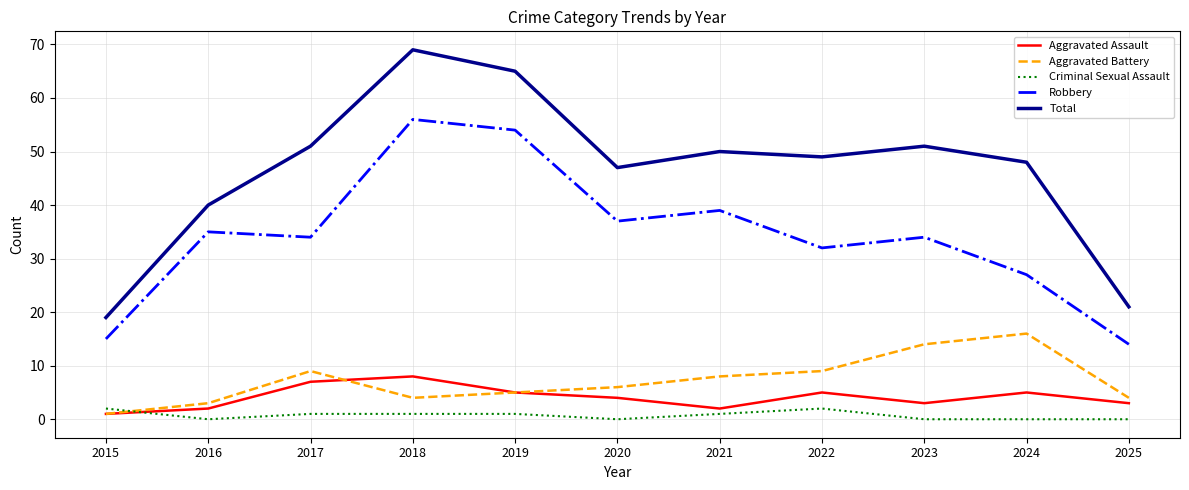

The Aggravated Battery series shows 11 at 2021. True or false?

False